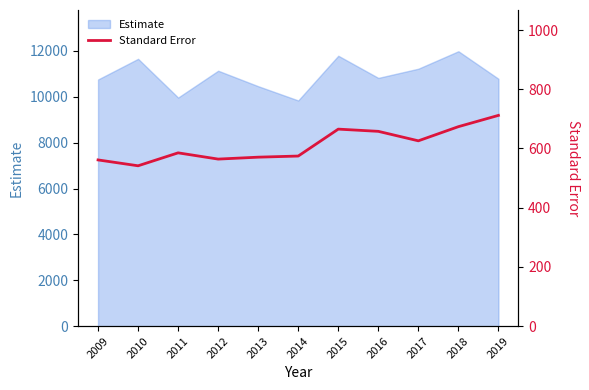

Is it true that Estimate equals 10822 at 2016?

True